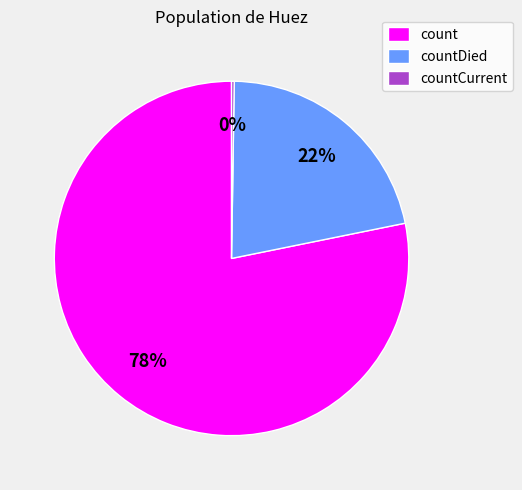

Which category has the biggest portion of the pie?

count